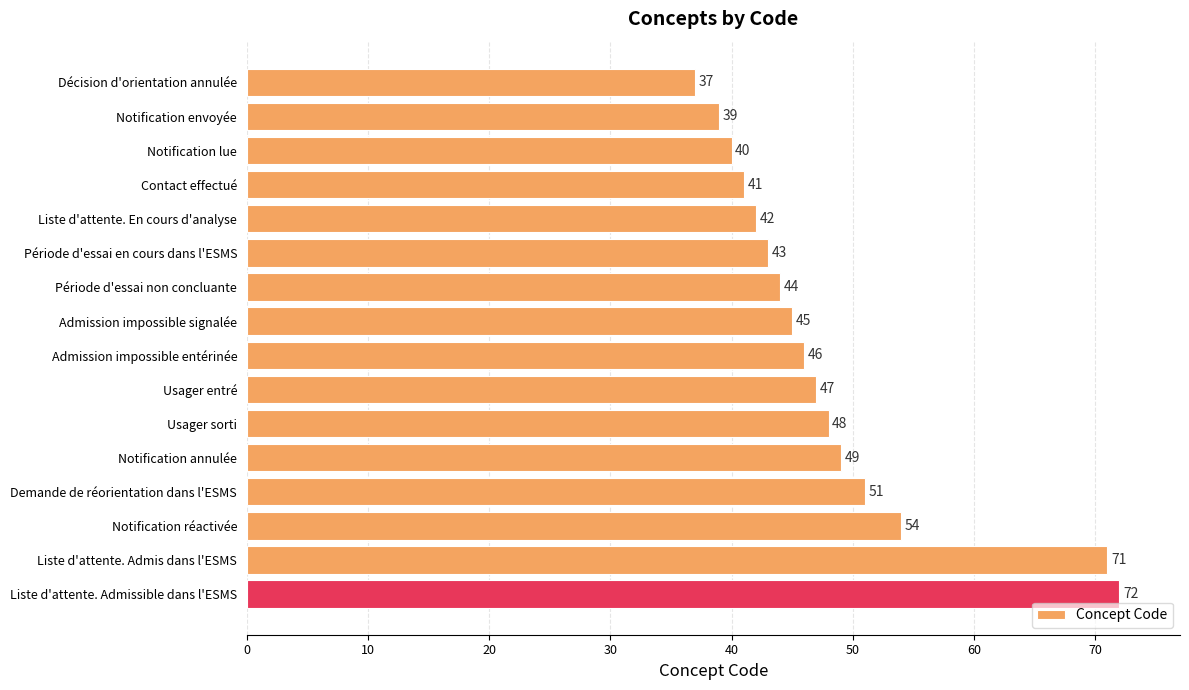

What is the greatest value displayed?

72